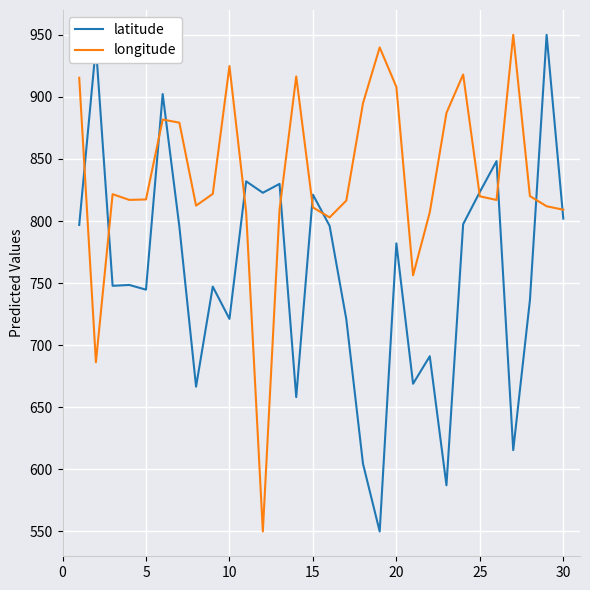

True or false: longitude has more than 0 points higher than both neighbors.

True